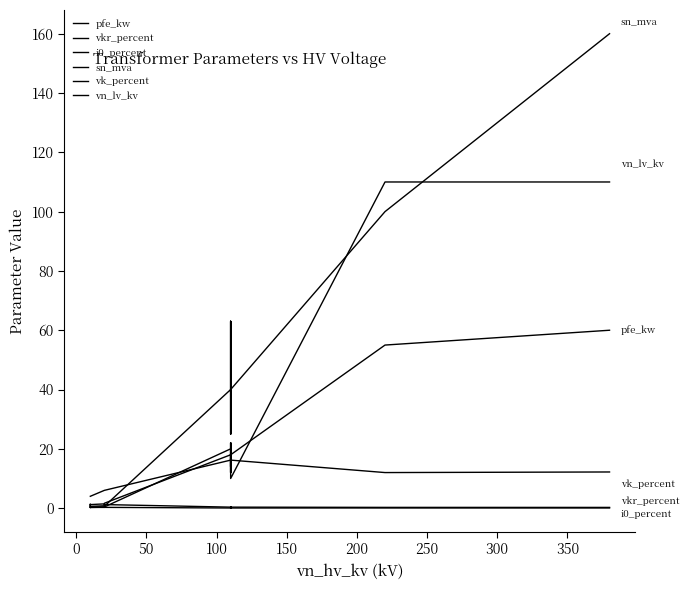

In vkr_percent, how many points are higher than both neighbors (excluding endpoints)?

3